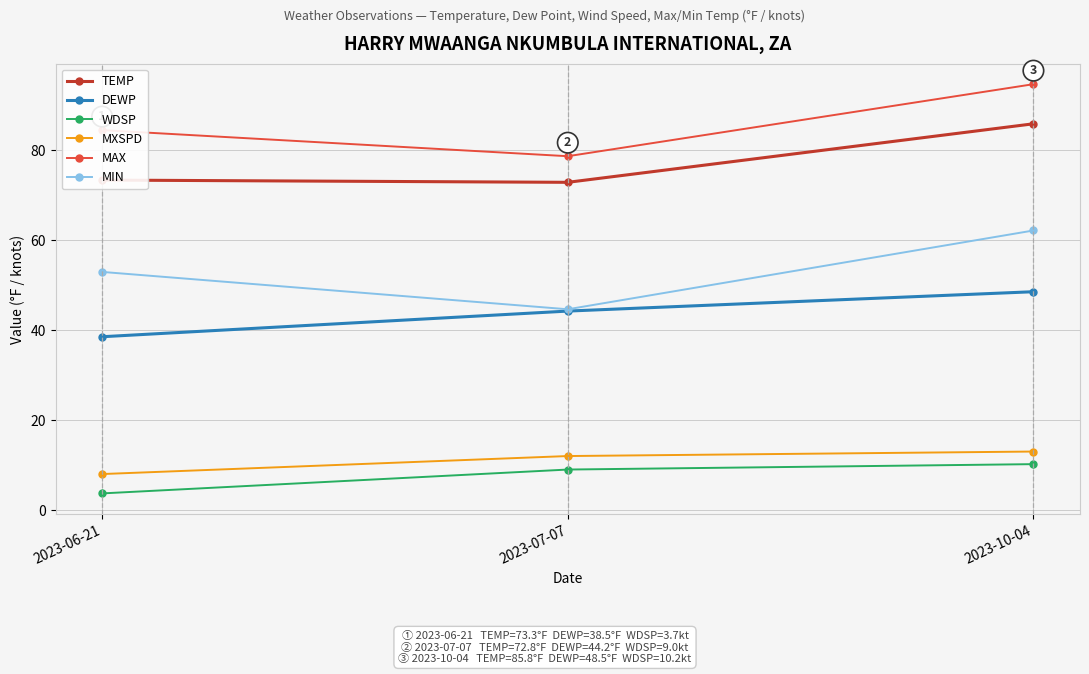

The value of TEMP at 2023-06-21 is 73.3. True or false?

True